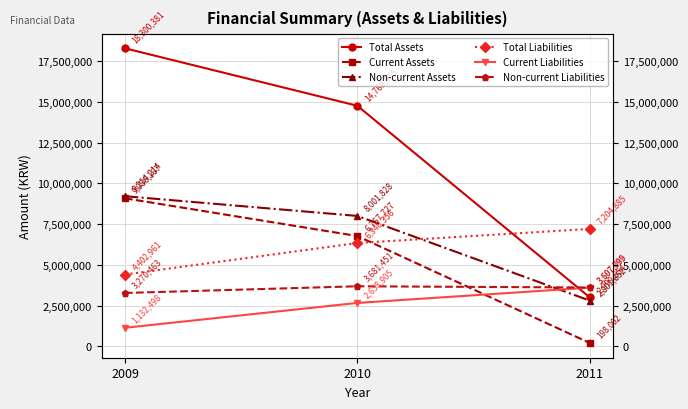

Reading left to right, transcribe all the data shown in this chart.

Total Assets: 18300381	14769555	2999654
Current Assets: 9086167	6767727	198002
Non-current Assets: 9214214	8001828	2801652
Total Liabilities: 4402961	6340356	7204885
Current Liabilities: 1132498	2658905	3597785
Non-current Liabilities: 3270463	3681451	3607099